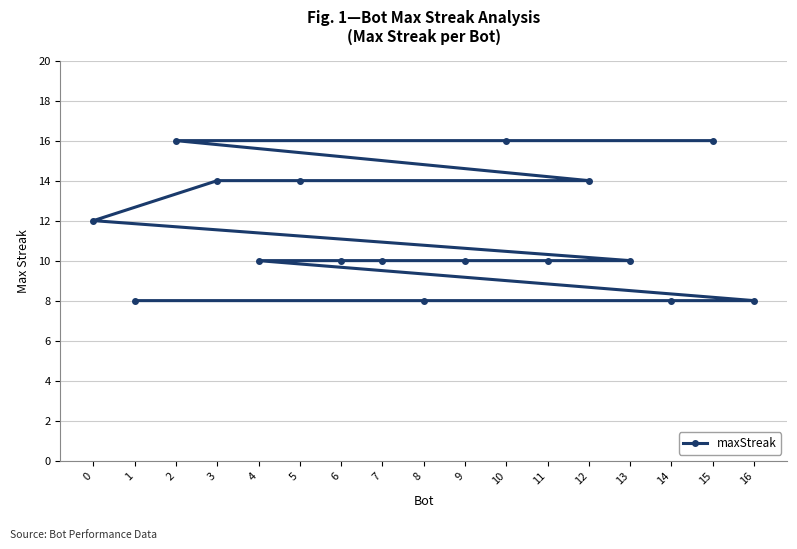

Which category has the lowest value across all series?

16